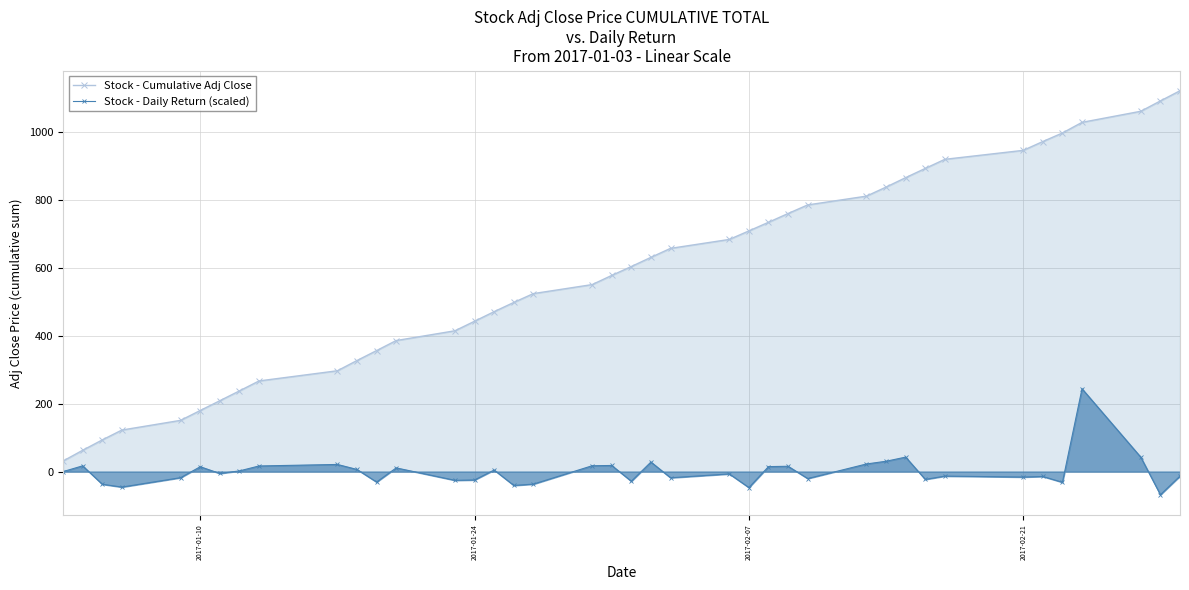

The Stock - Cumulative Adj Close series shows 709.2 at 2017-02-07. True or false?

True